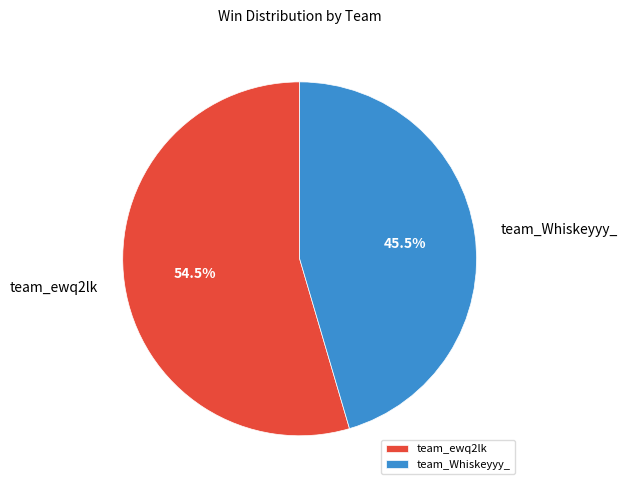

Which category has the smallest portion of the pie?

team_Whiskeyyy_